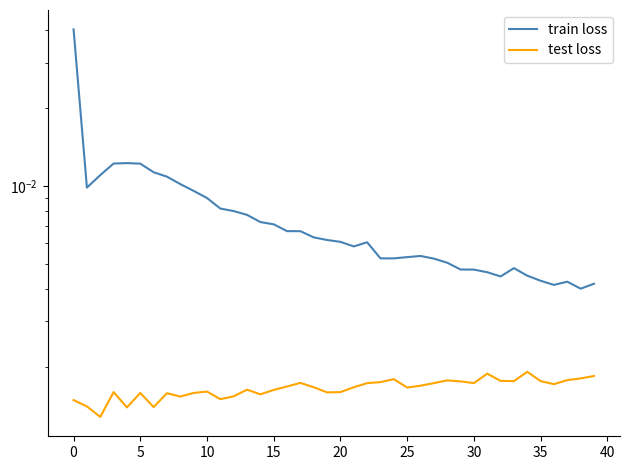

True or false: test loss and train loss cross at least once.

False